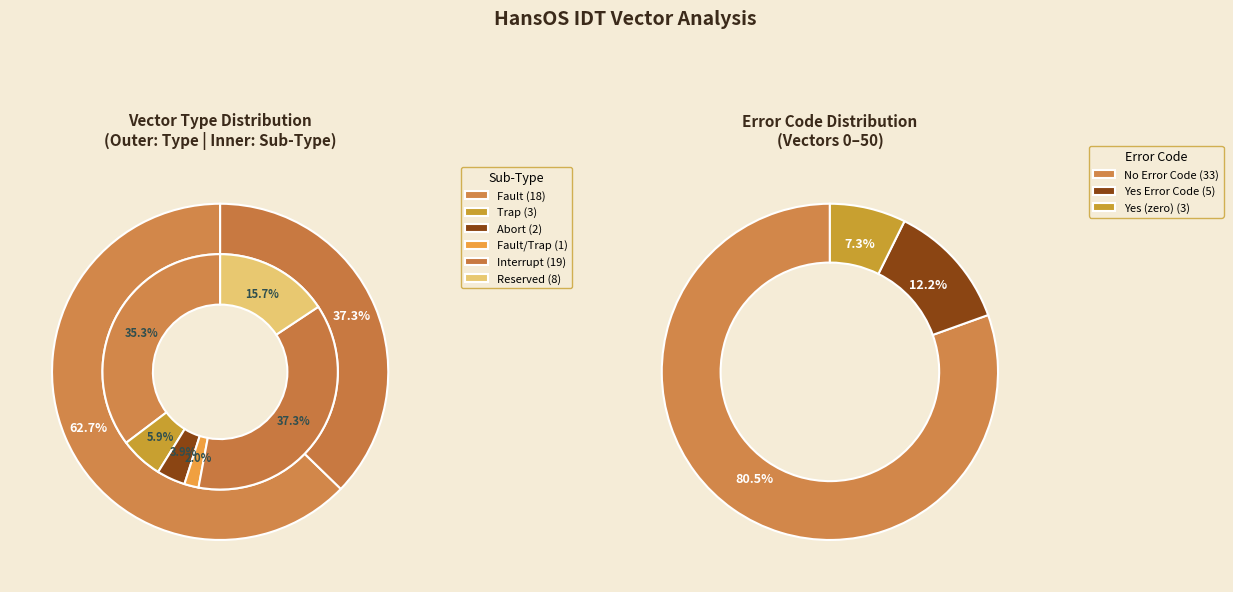

Count the number of slices in the pie.

2